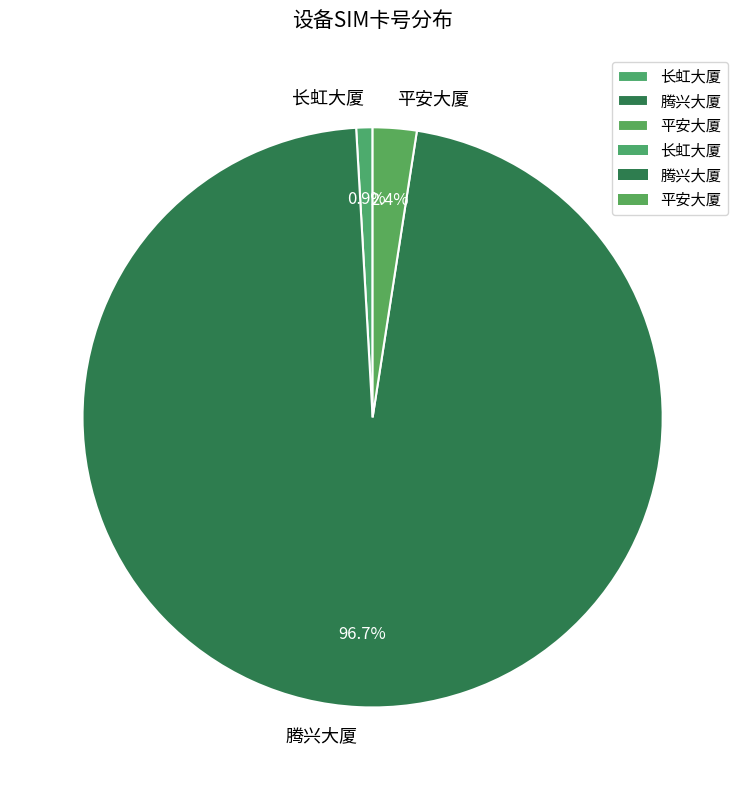

Between 平安大厦 and 长虹大厦, which is larger?

平安大厦